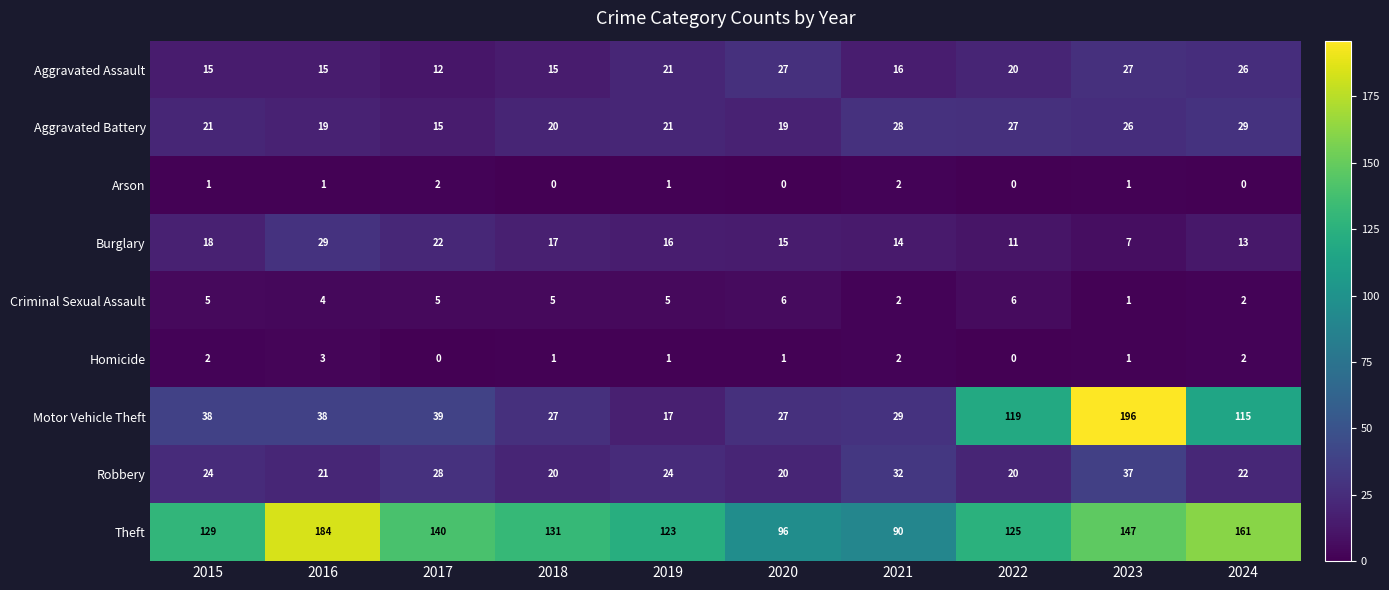

The Criminal Sexual Assault series shows 5 at 2015. True or false?

True